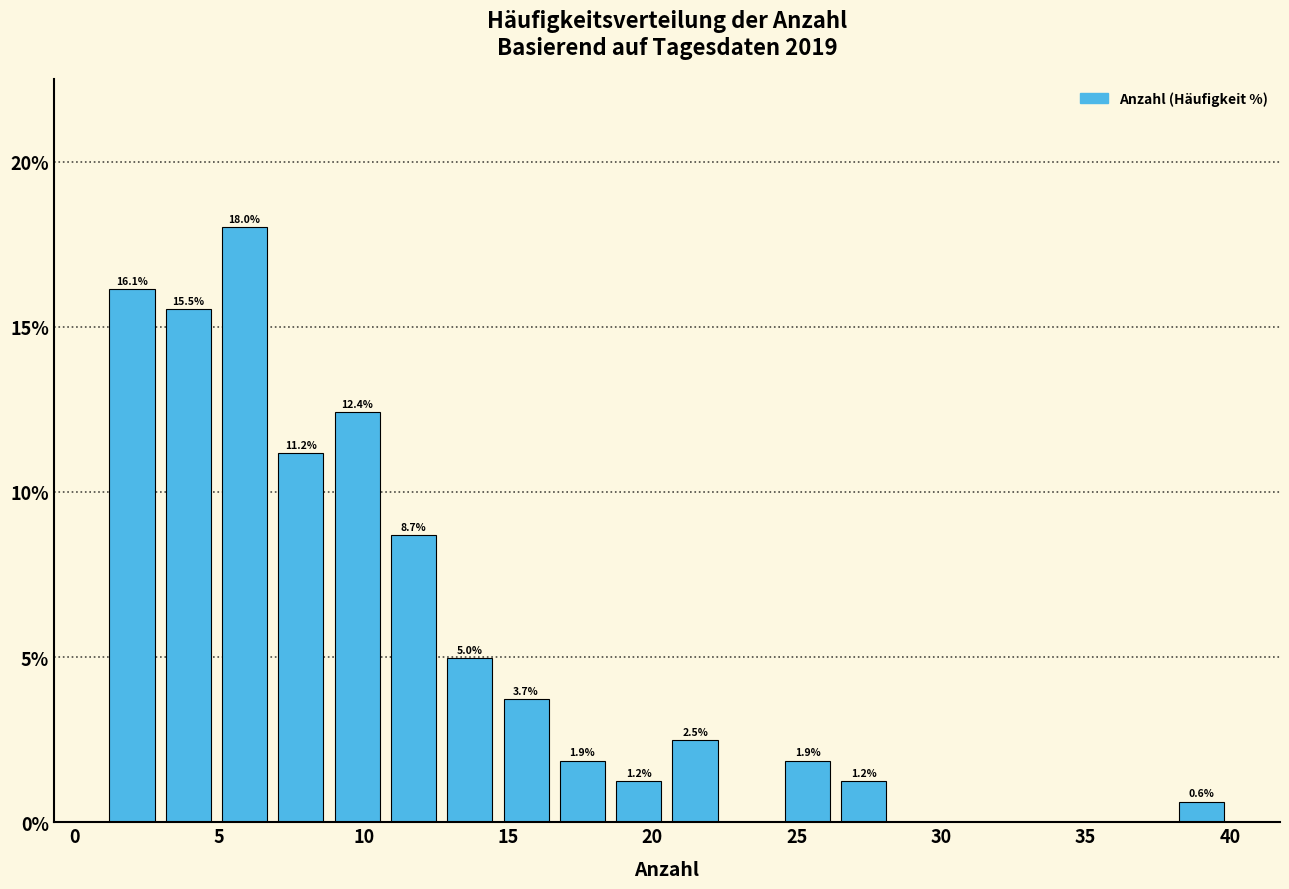

Read against the x-axis, roughly where is the centre of the tallest bar?

6.0